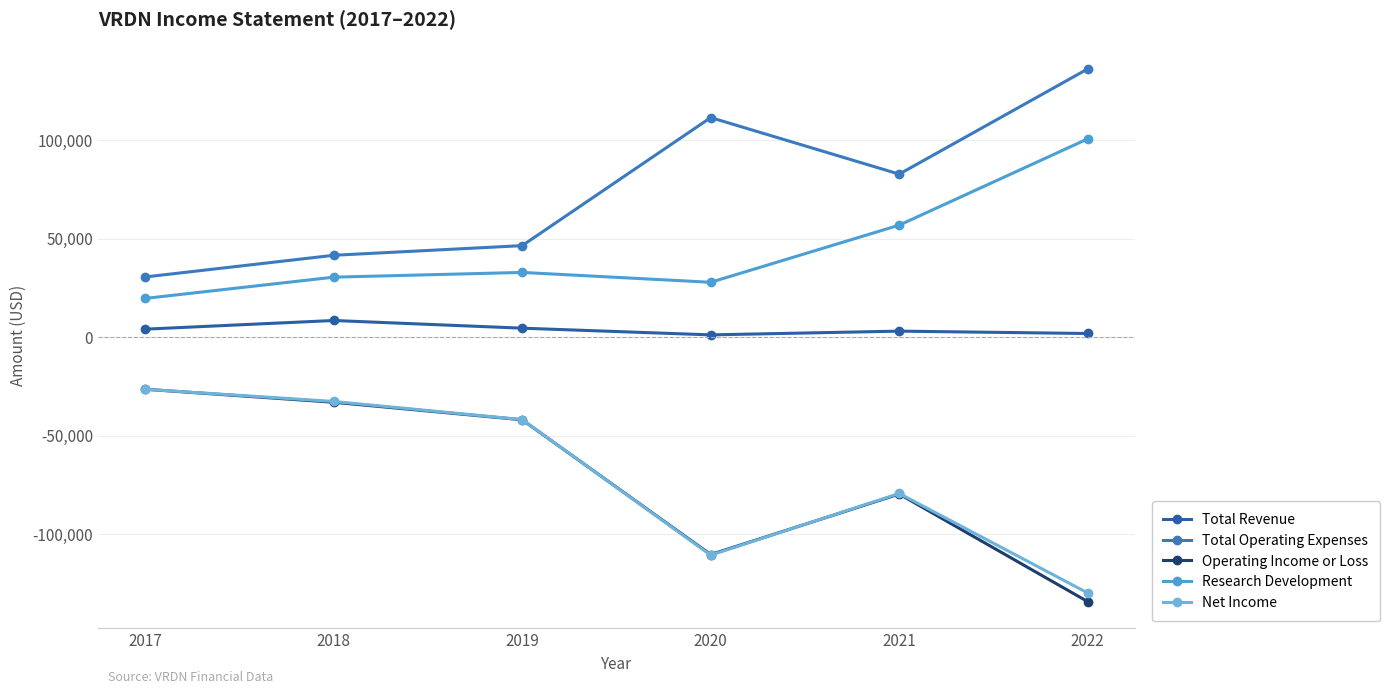

What is the value of the Operating Income or Loss point at the 4th from the left?

-110400